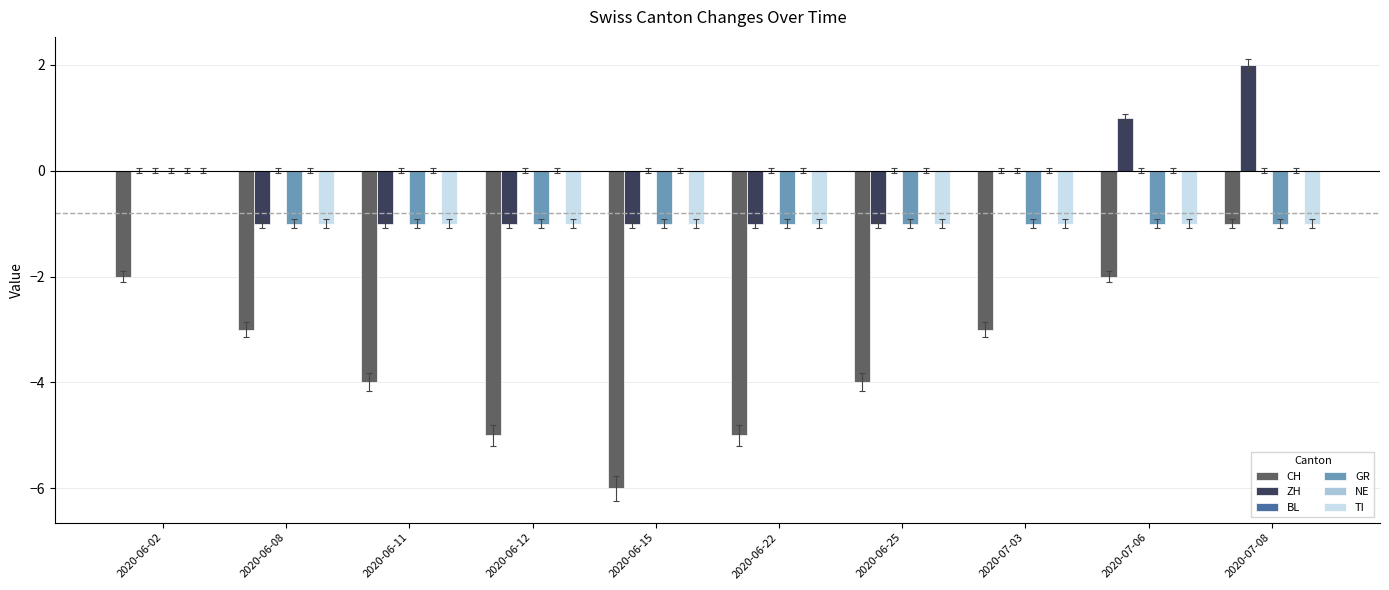

Rank the series by their maximum value, from lowest to highest.

CH, BL, GR, NE, TI, ZH